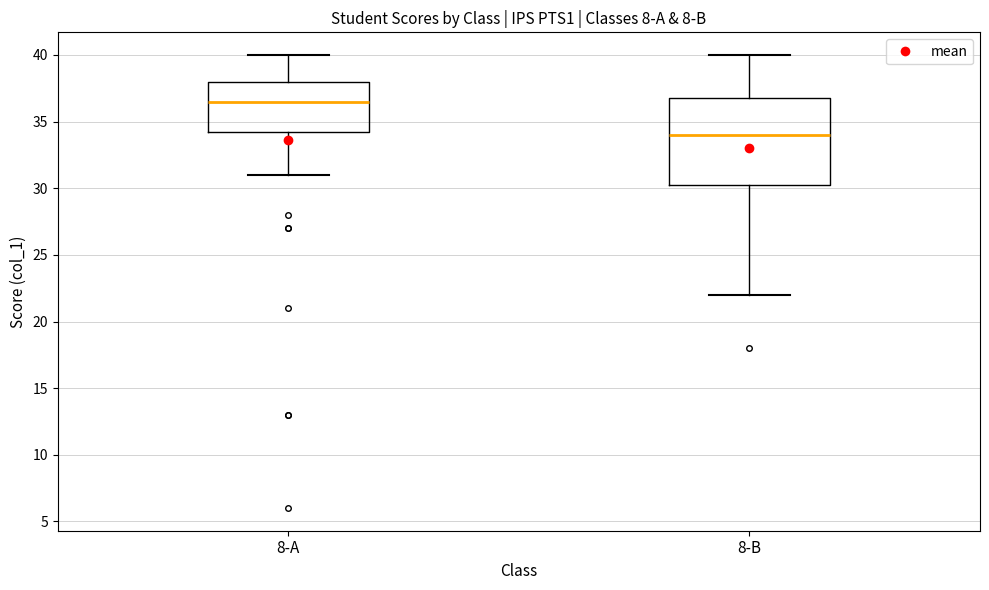

Where is the upper edge of the box for 8-B on the y-axis? The values are not printed on the chart, so give them approximately, as read against the axis.

37.0